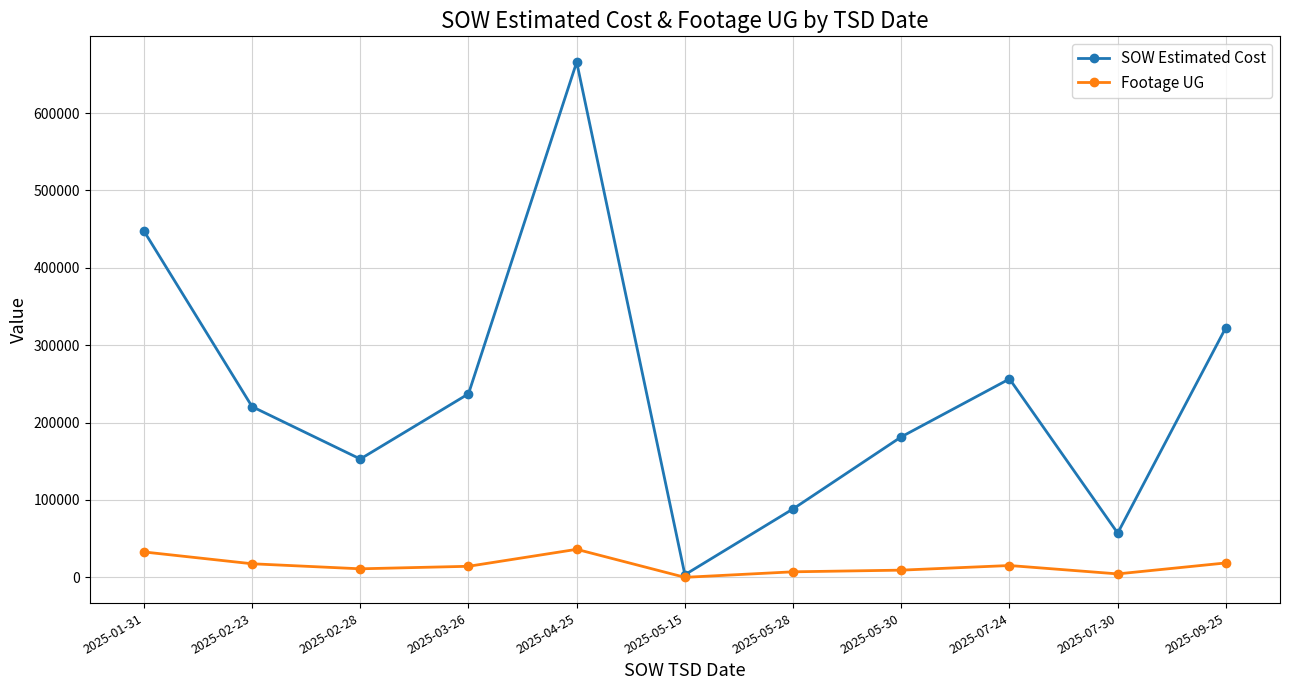

Which series has the largest total across all categories?

SOW Estimated Cost